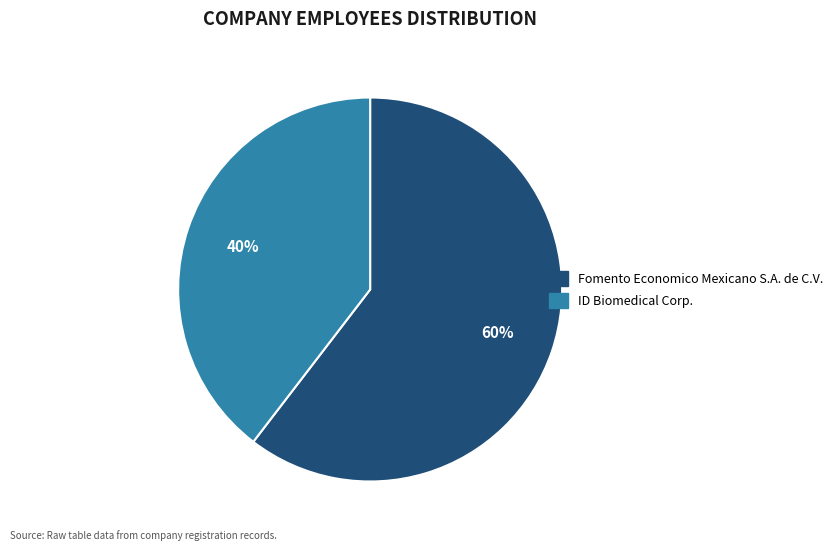

Which has a higher value, Fomento Economico Mexicano S.A. de C.V. or ID Biomedical Corp.?

Fomento Economico Mexicano S.A. de C.V.